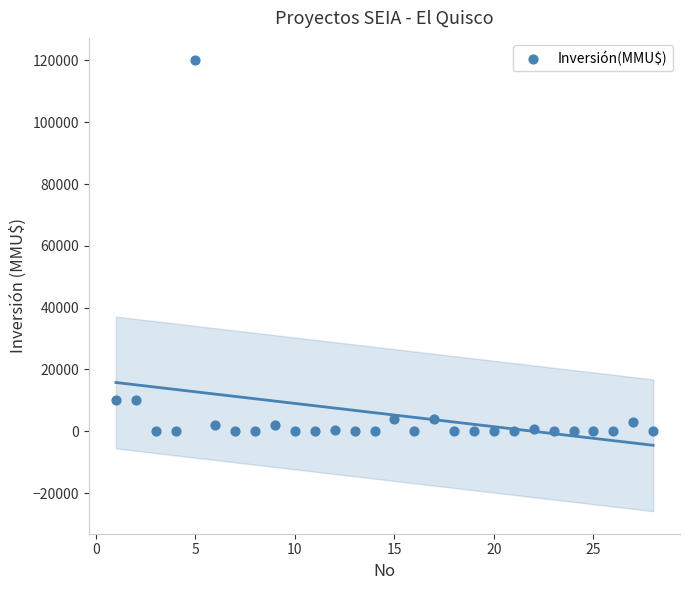

What is the range of Y values (max minus min)?

120000